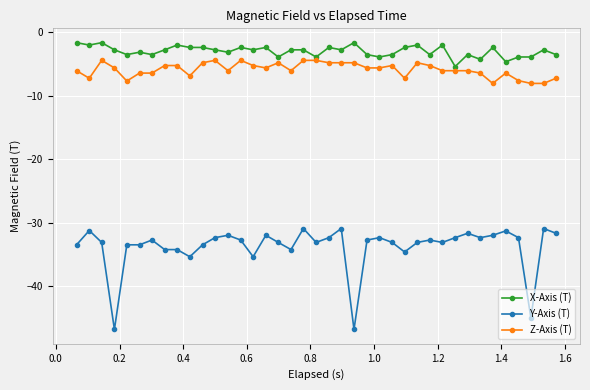

What is the sum of all Y-Axis (T) values?

-1318.3